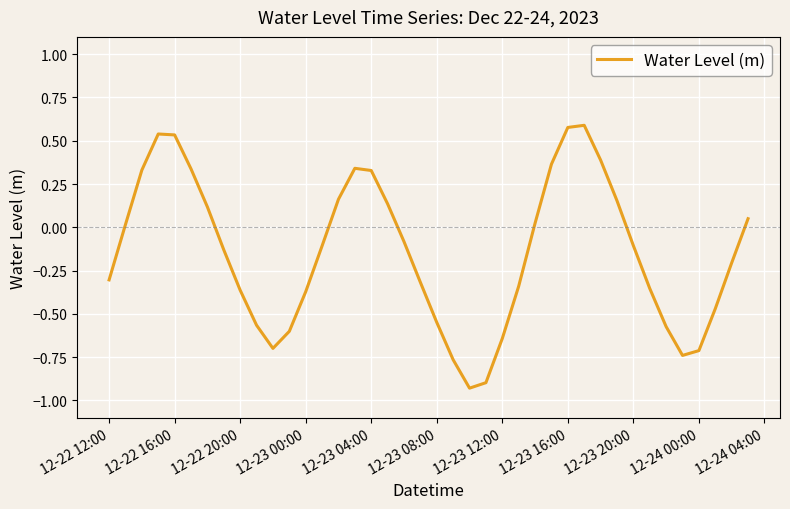

How many lines are shown in the chart?

1